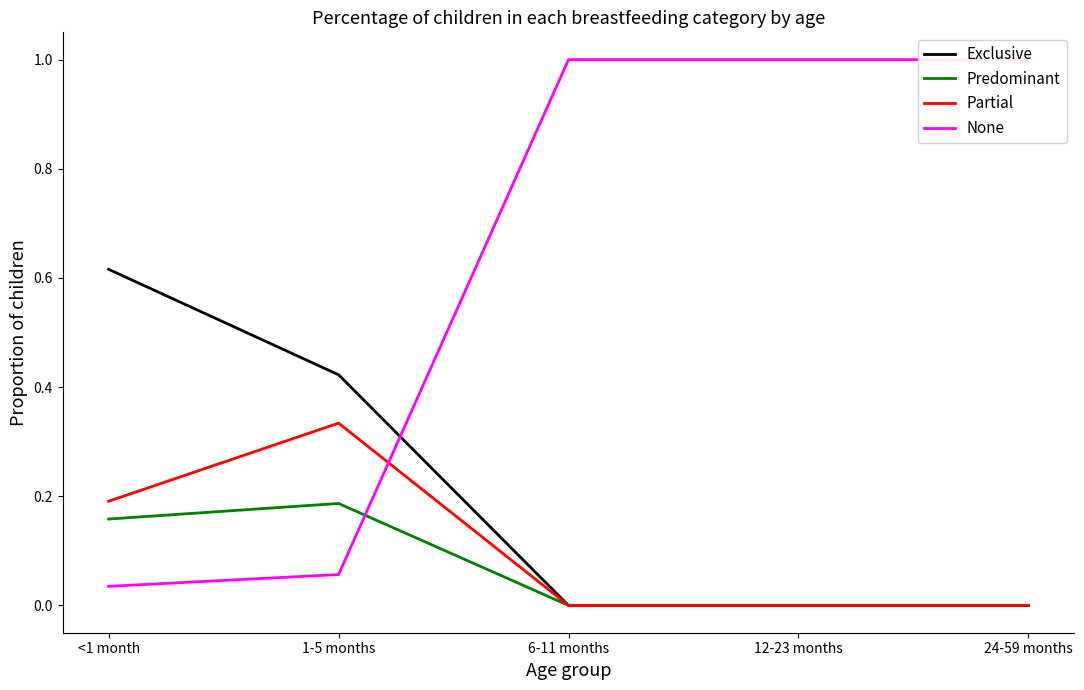

What is the difference between the maximum and minimum values in the None series?

1.0